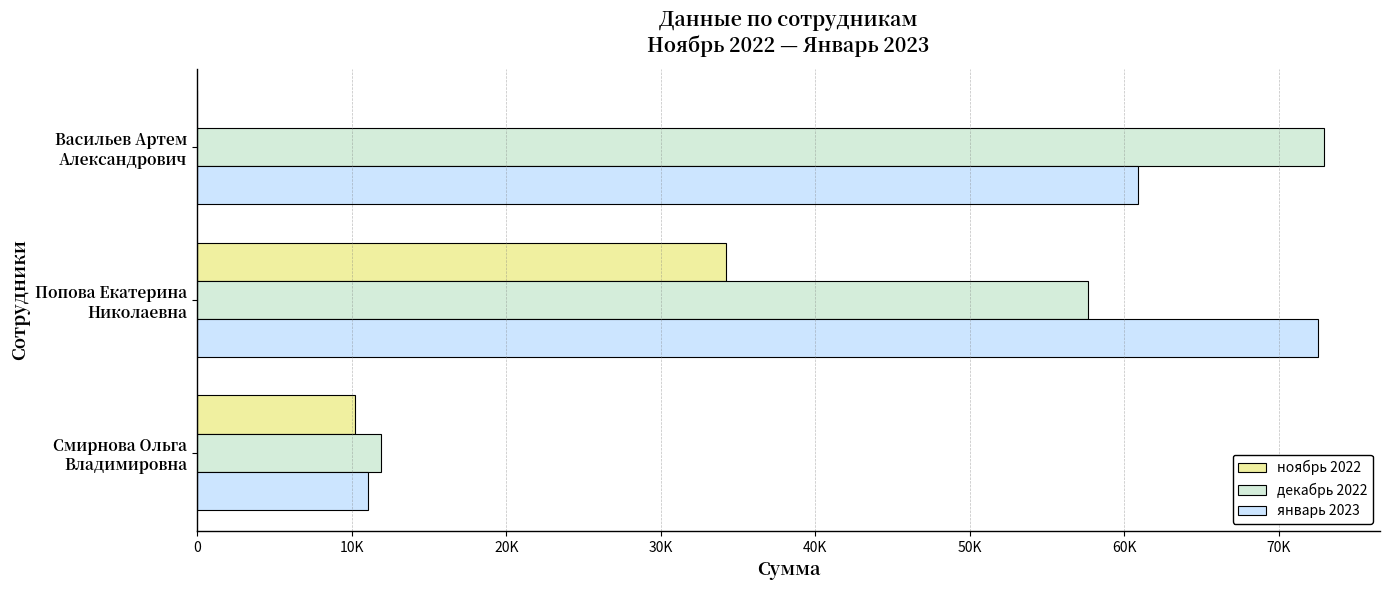

What is the average value of the ноябрь 2022 series?

14810